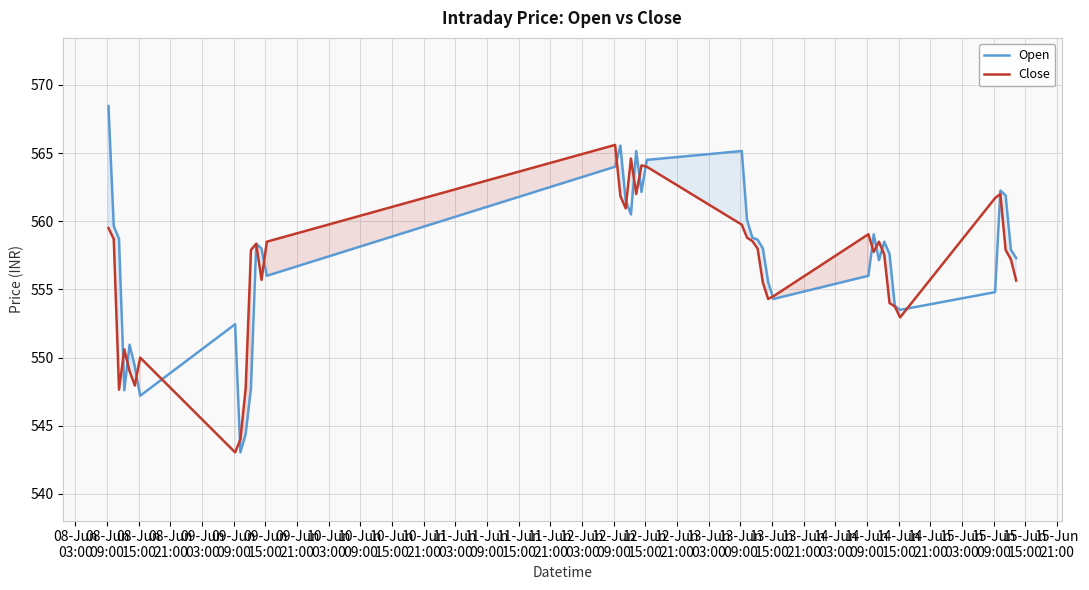

How many data points in Close are less than 557?

16